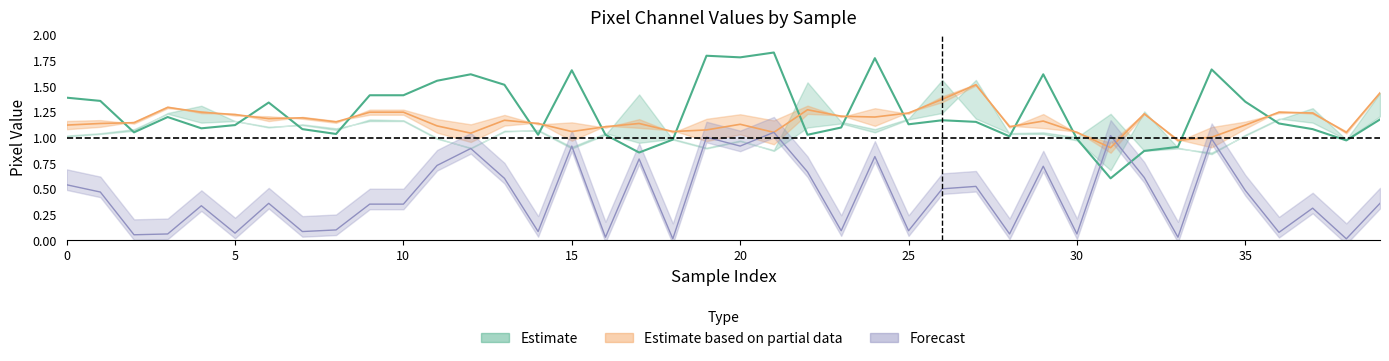

Where is L nearest to the value 1?

34